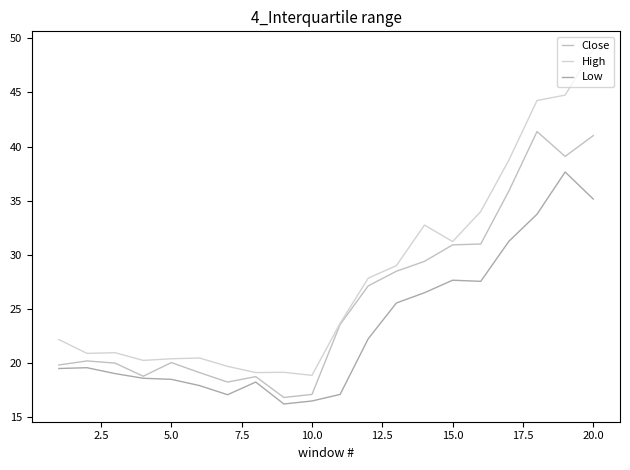

What are all the series names shown in the legend?

Close, High, Low